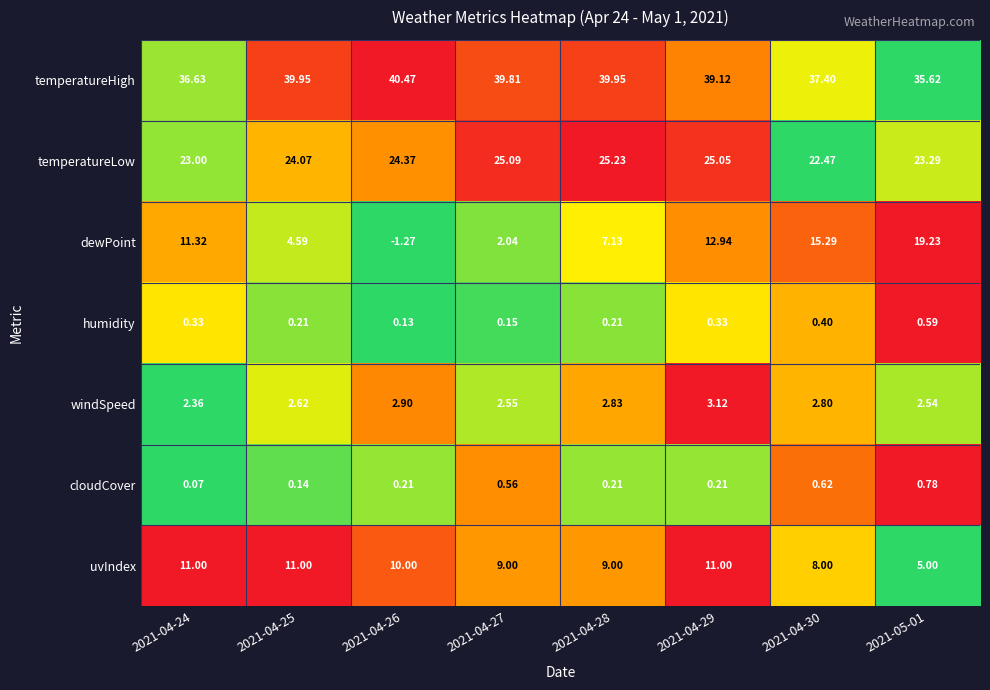

Is the value of temperatureLow at 2021-04-29 greater than the value of uvIndex at 2021-04-24?

Yes